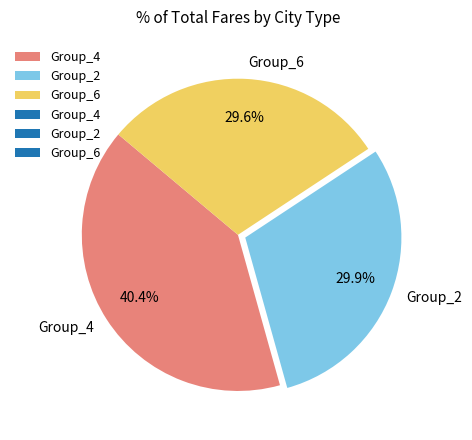

What percentage do Group_2 and Group_6 together represent?

59.6%